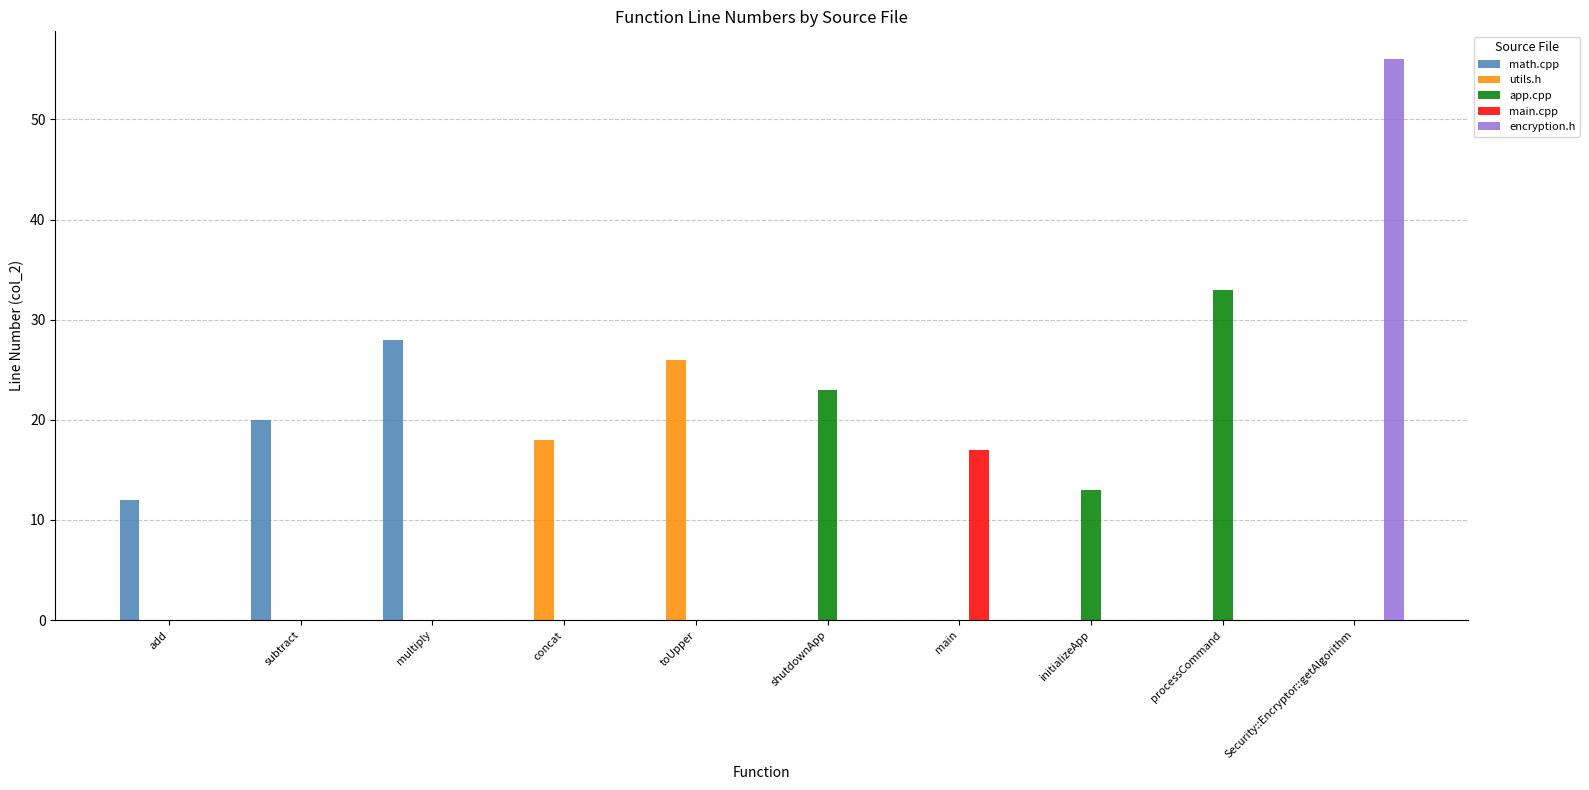

What is the sum of all app.cpp values?

69